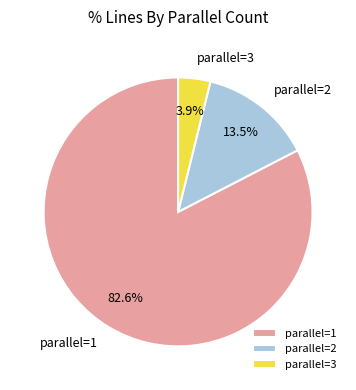

Combined, what portion of the pie is parallel=3 and parallel=1?

86.5%